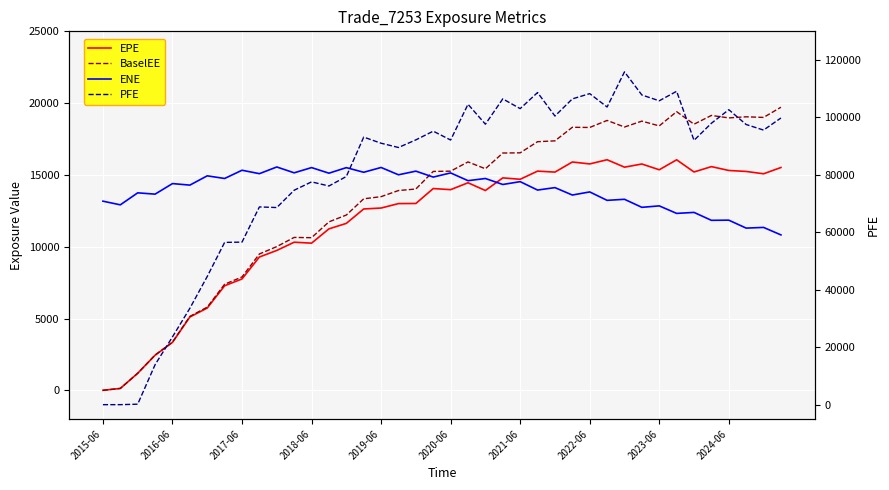

Where does the PFE series first go above 93166?

19